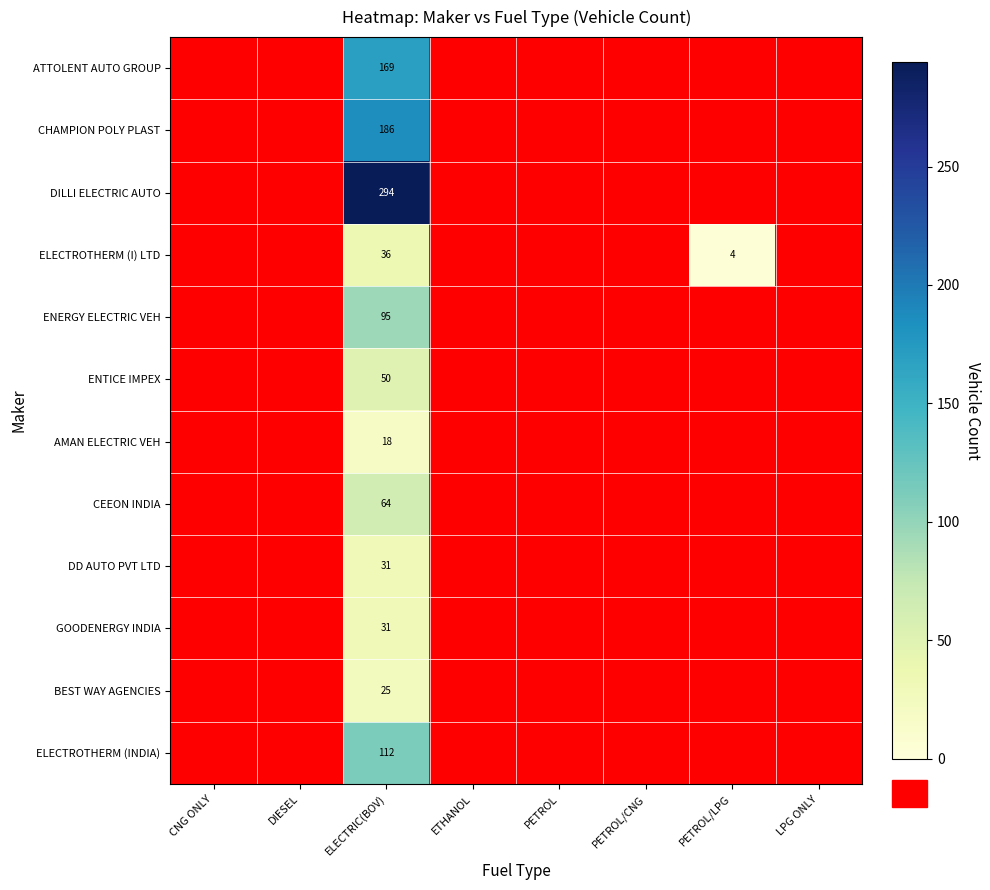

Rank the series at ETHANOL from lowest to highest value.

ATTOLENT AUTO GROUP, CHAMPION POLY PLAST, DILLI ELECTRIC AUTO, ELECTROTHERM (I) LTD, ENERGY ELECTRIC VEH, ENTICE IMPEX, AMAN ELECTRIC VEH, CEEON INDIA, DD AUTO PVT LTD, GOODENERGY INDIA, BEST WAY AGENCIES, ELECTROTHERM (INDIA)